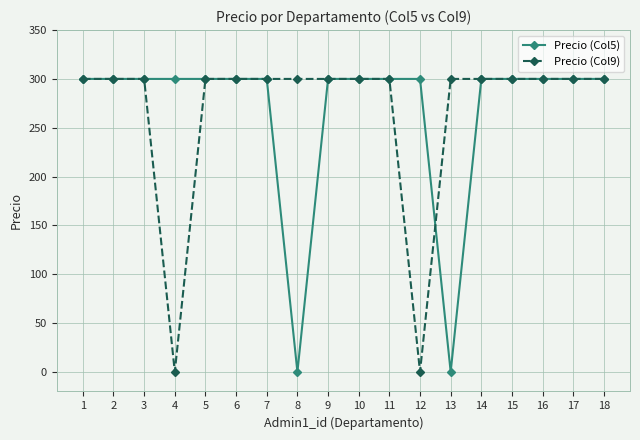

Which series changed the most between 2 and 4?

Precio (Col9)